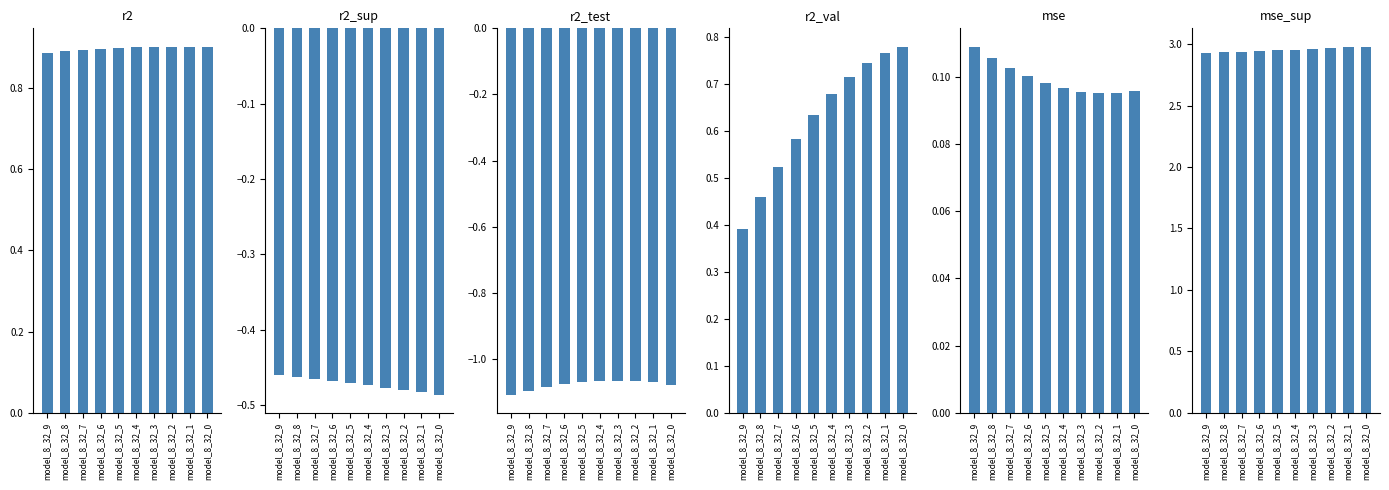

List the series in order of their peak value, lowest first.

r2_test, r2_sup, mse, r2_val, r2, mse_sup